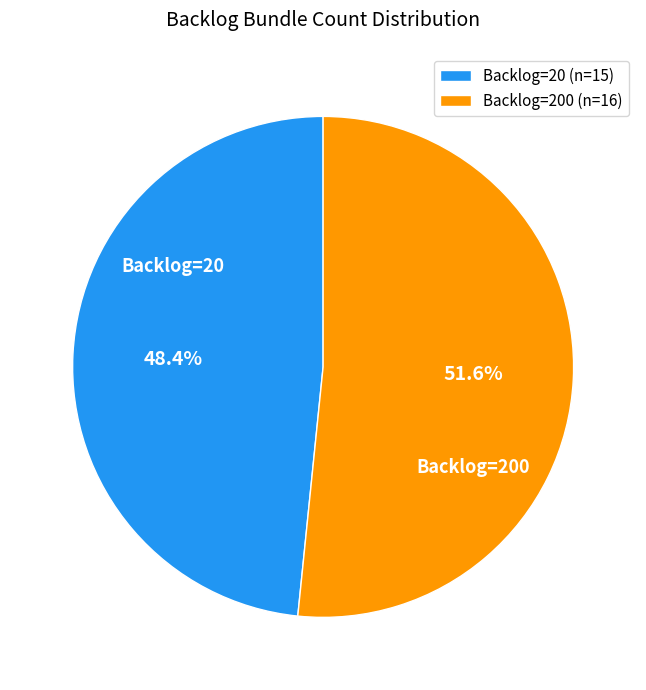

What portion of the pie excludes Backlog=200 (n=16)?

48.4%